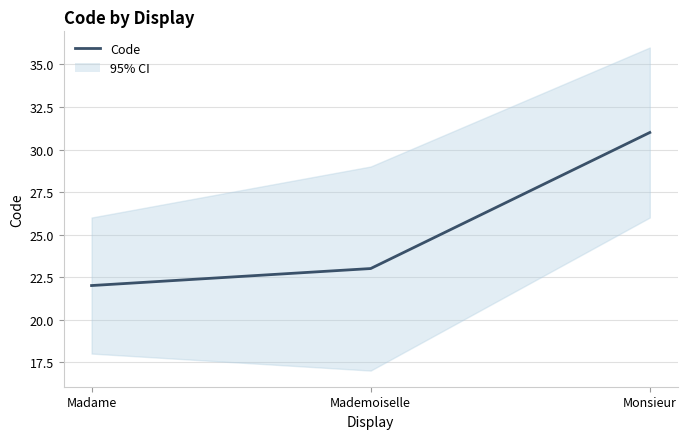

True or false: the data shows 22 at Madame.

True